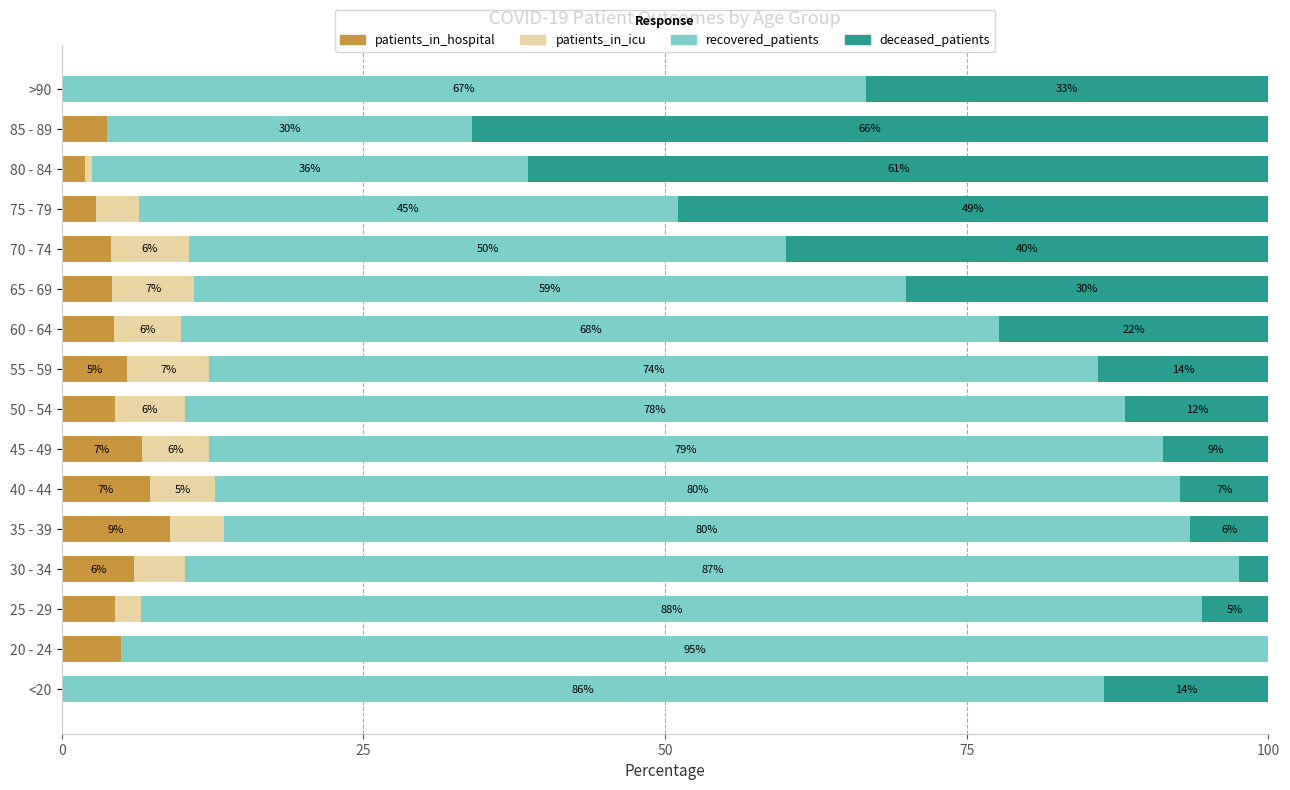

What is the total value across all series at 70 - 74?

100.0